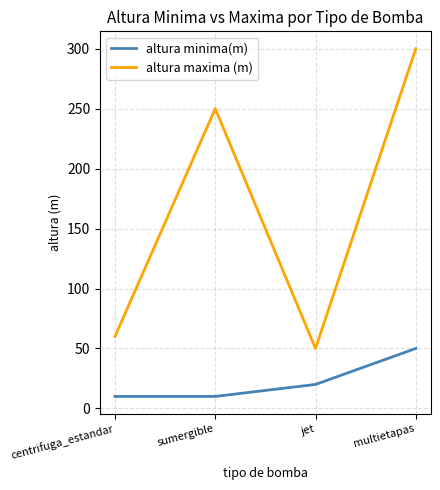

Read the altura maxima (m) value at jet.

50